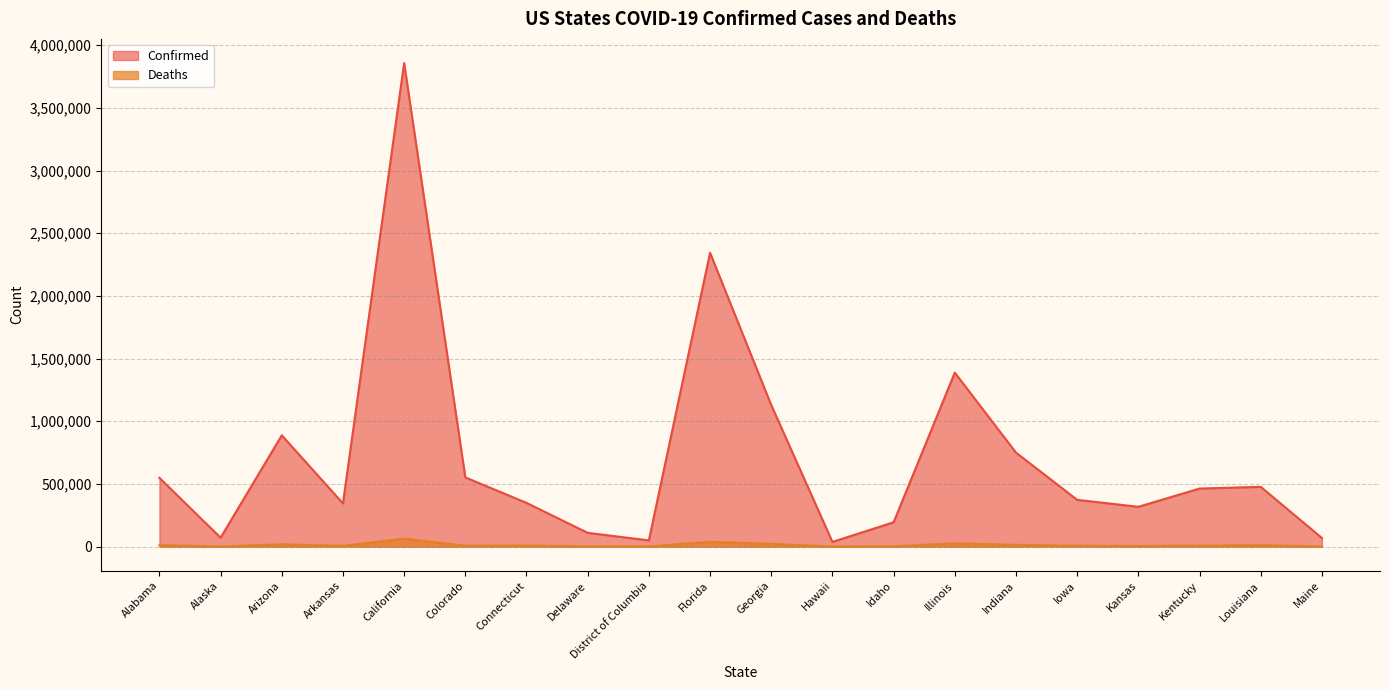

True or false: Confirmed and Deaths cross at least once.

False